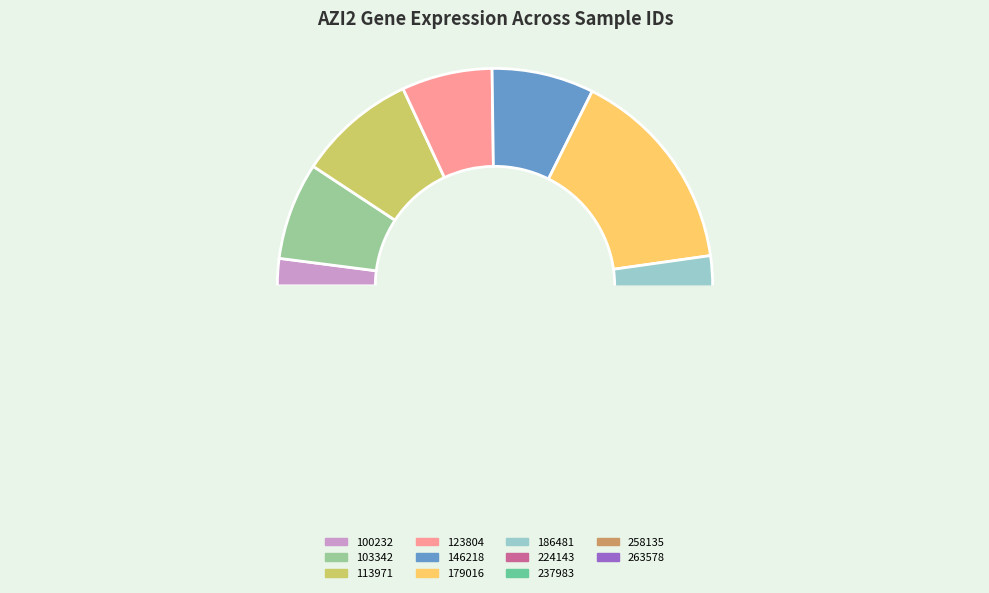

Count the number of slices in the pie.

11